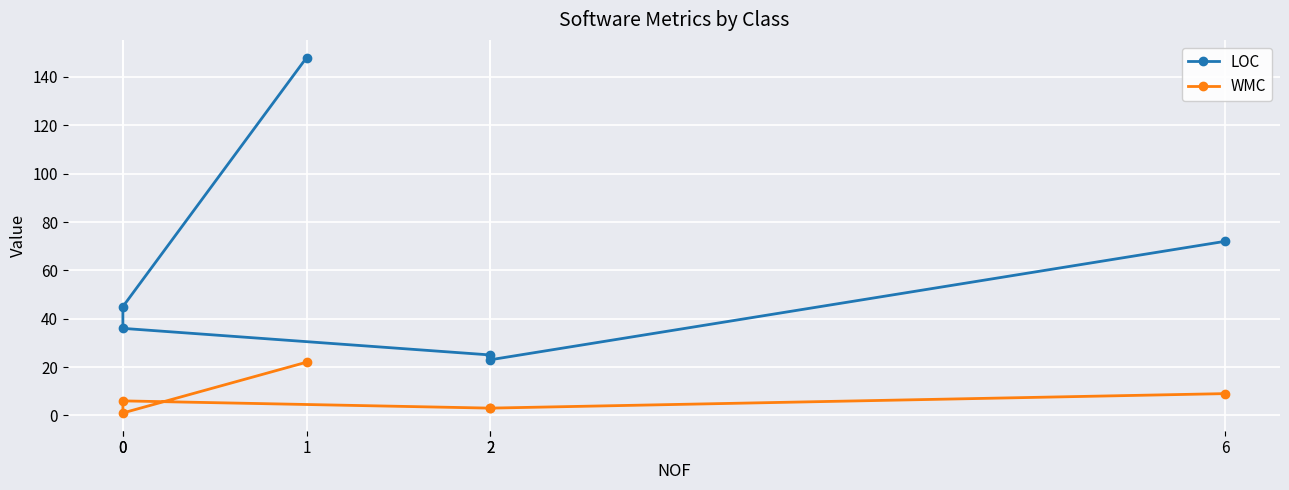

At which category is the sum across all series the highest?

1